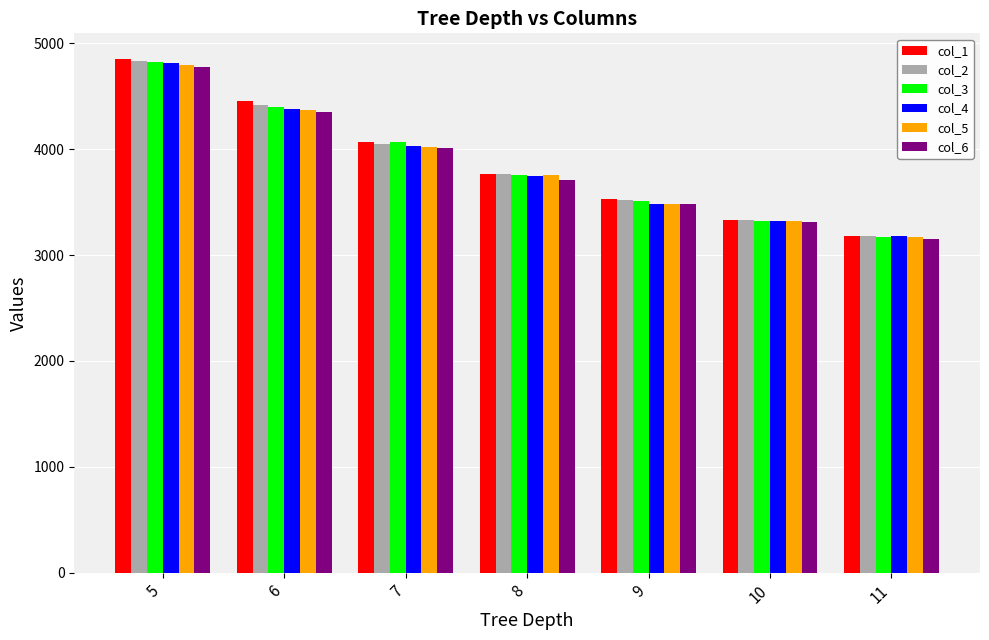

What is the total value across all series at 9?

20998.0